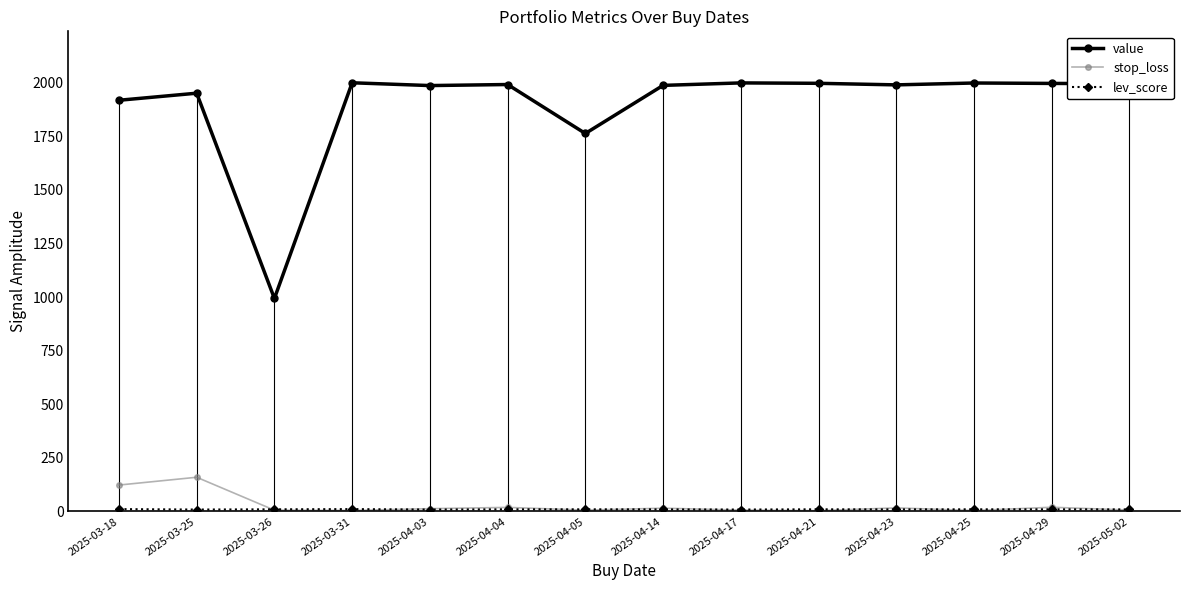

Count the number of data series in this chart.

3